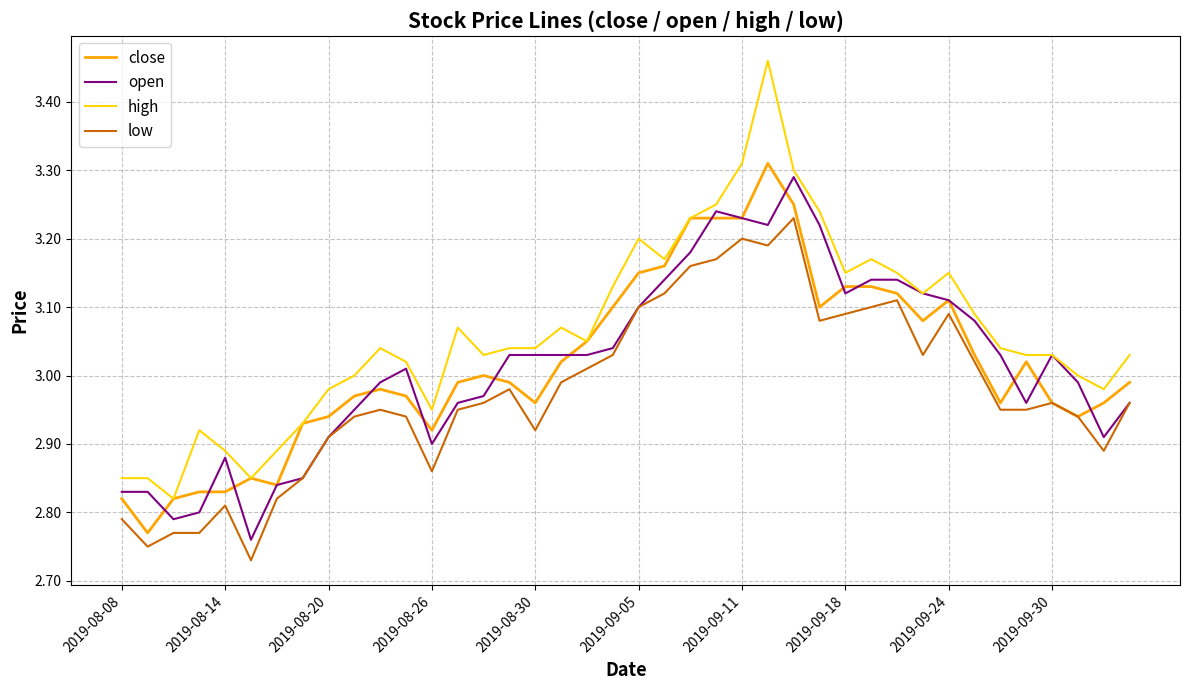

Which series has the largest total across all categories?

high